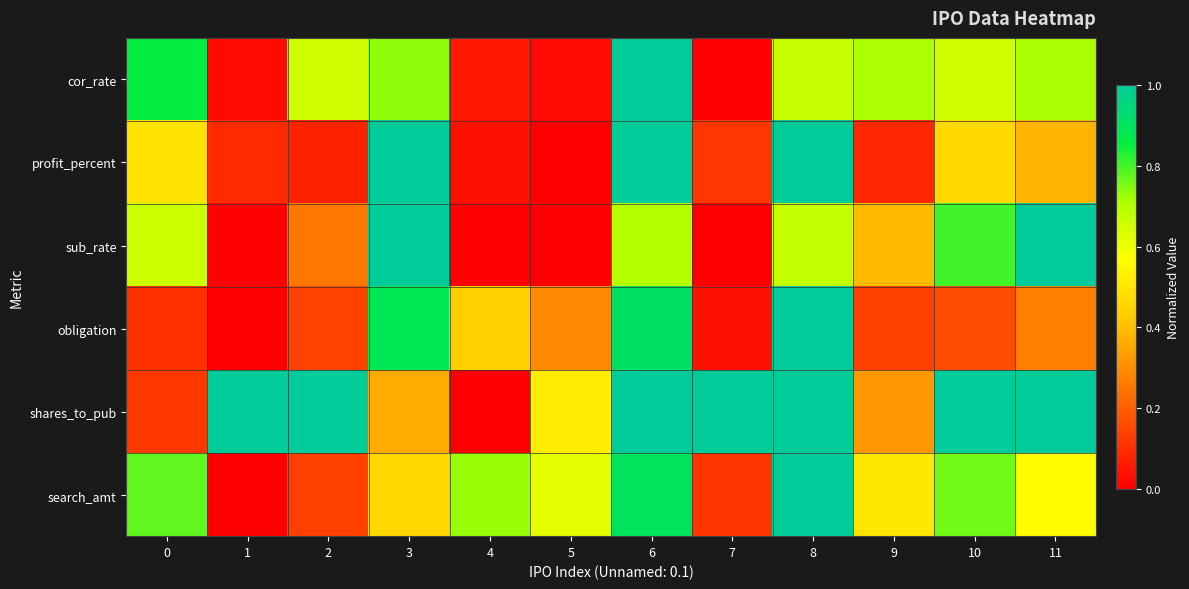

Rank the series by their maximum value, from highest to lowest.

cor_rate, profit_percent, sub_rate, obligation, shares_to_pub, search_amt